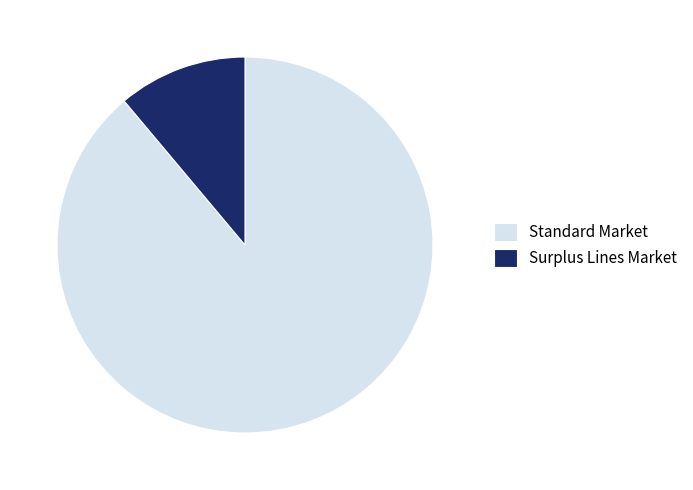

Rank the categories by value from lowest to highest.

Surplus Lines Market, Standard Market